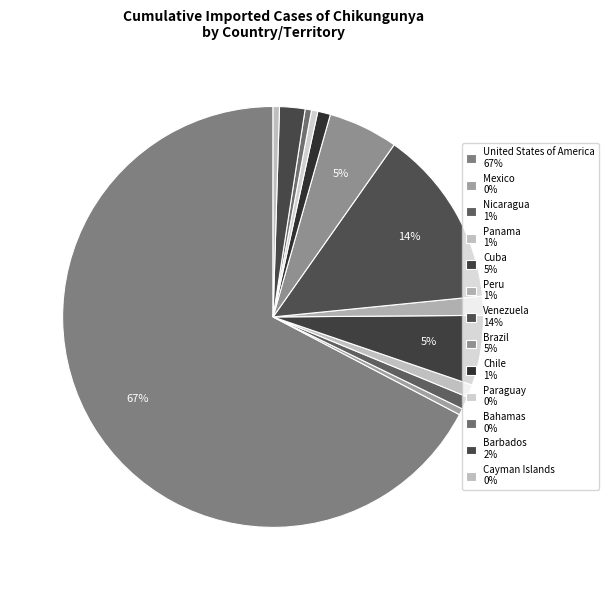

How many slices are in this pie chart?

13